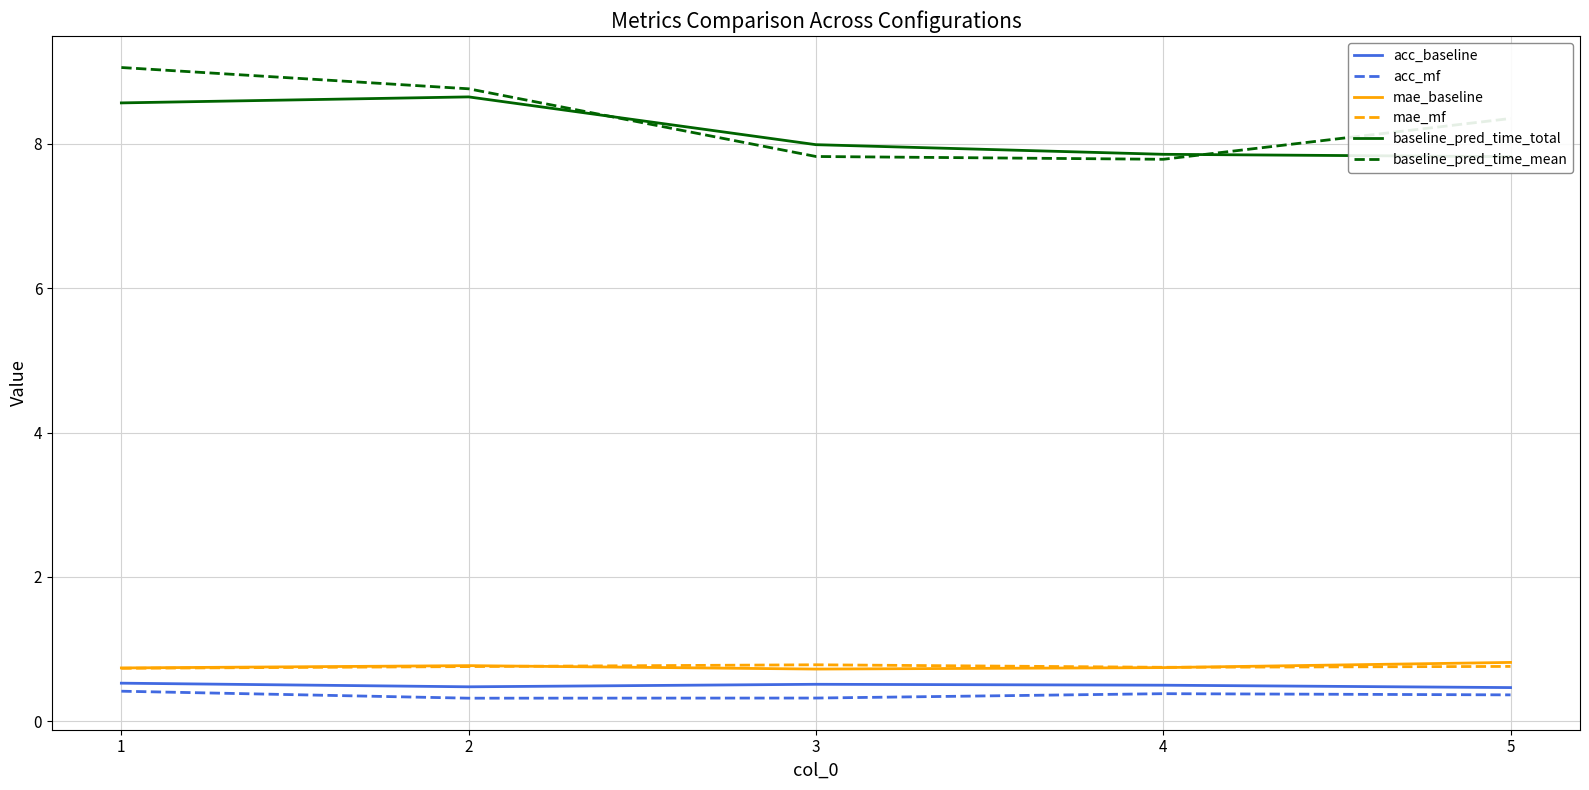

The acc_baseline series shows 0.5 at 3. True or false?

True